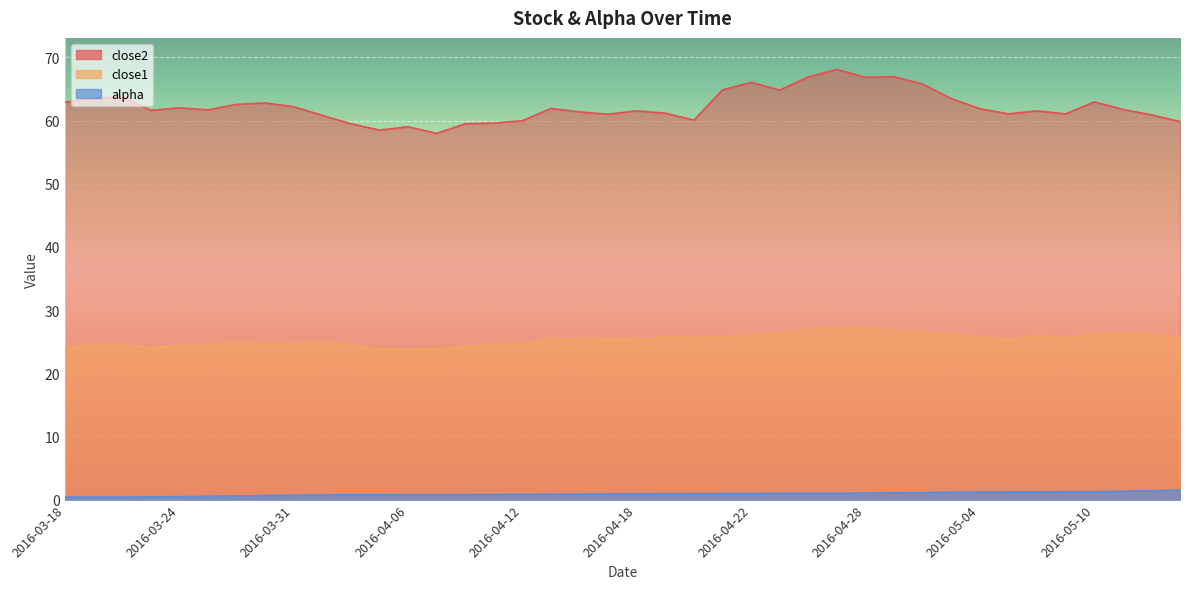

What is the average value of the alpha series?

0.9